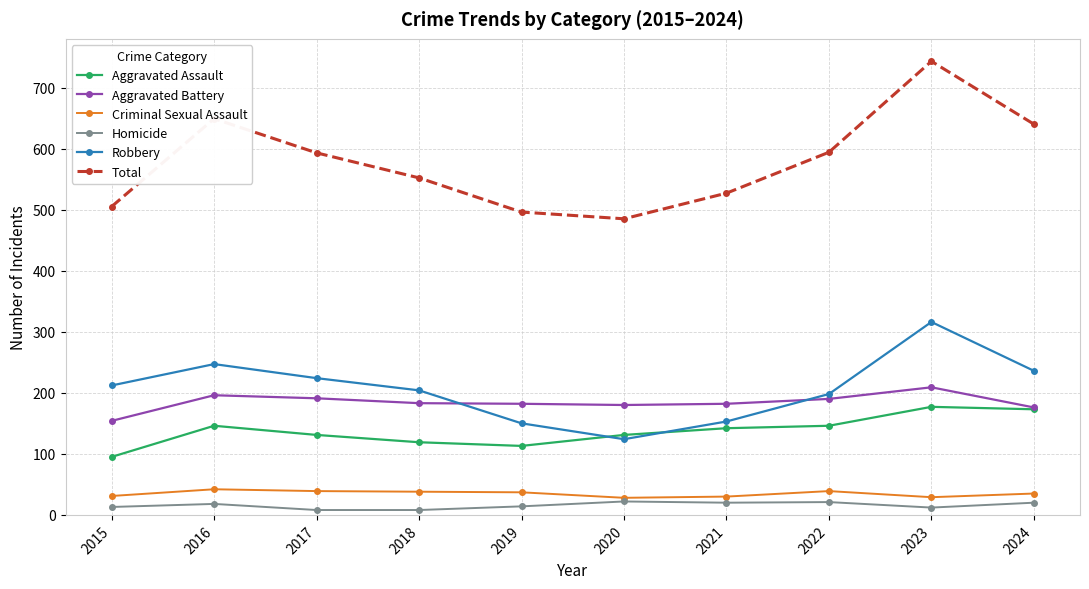

How many values in the Aggravated Battery series are below 183?

5